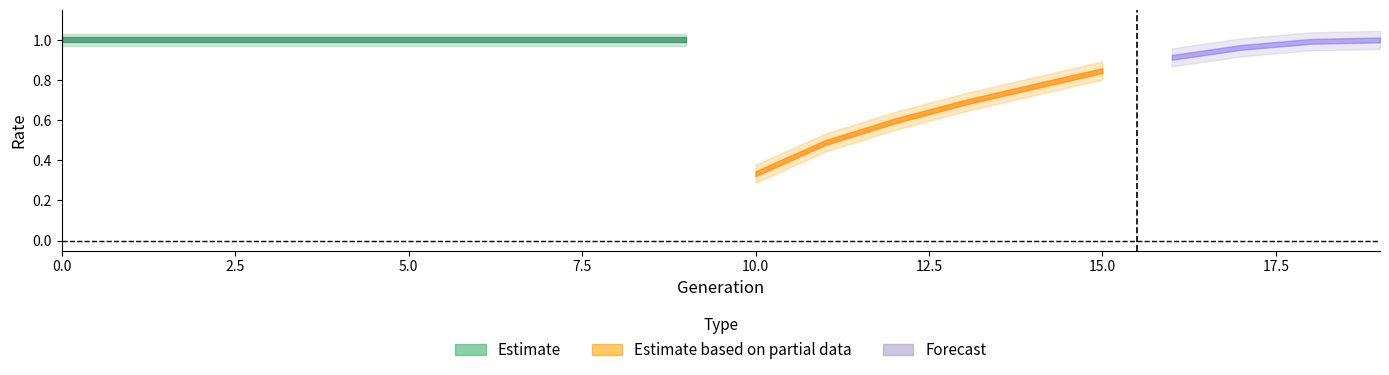

How many lines are shown in the chart?

3